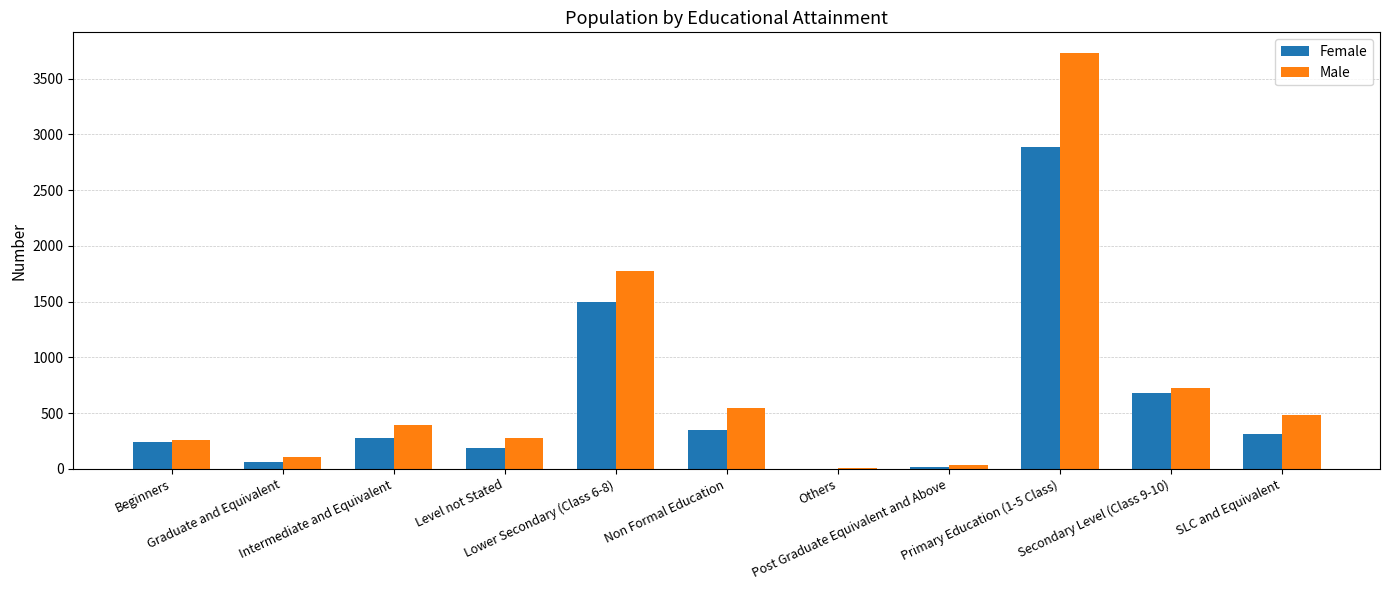

What is the sum of all Female values?

6510